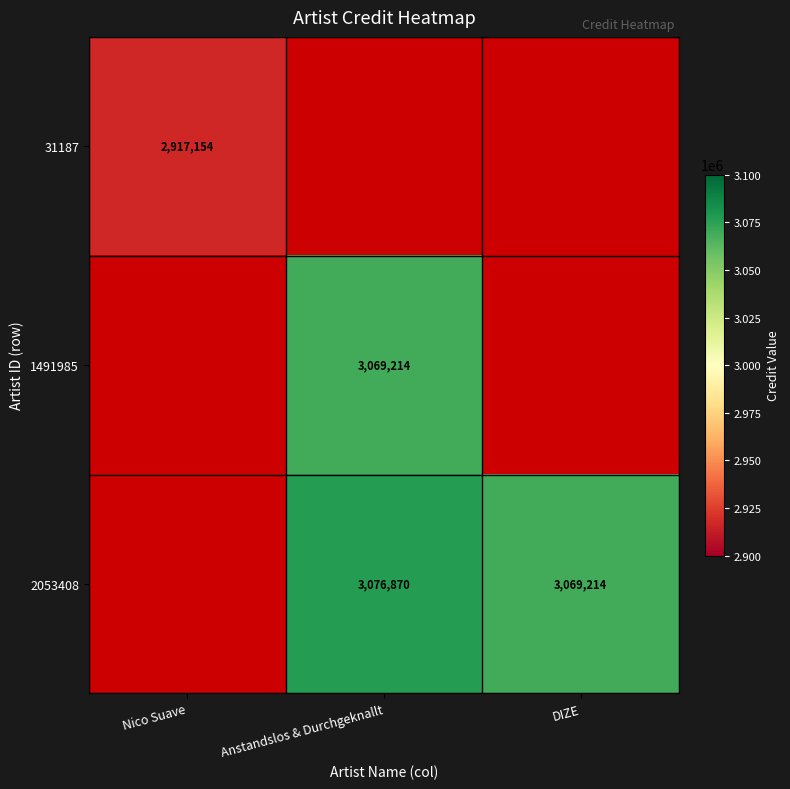

True or false: 1491985 has a value of 3069214 at Anstandslos & Durchgeknallt.

True